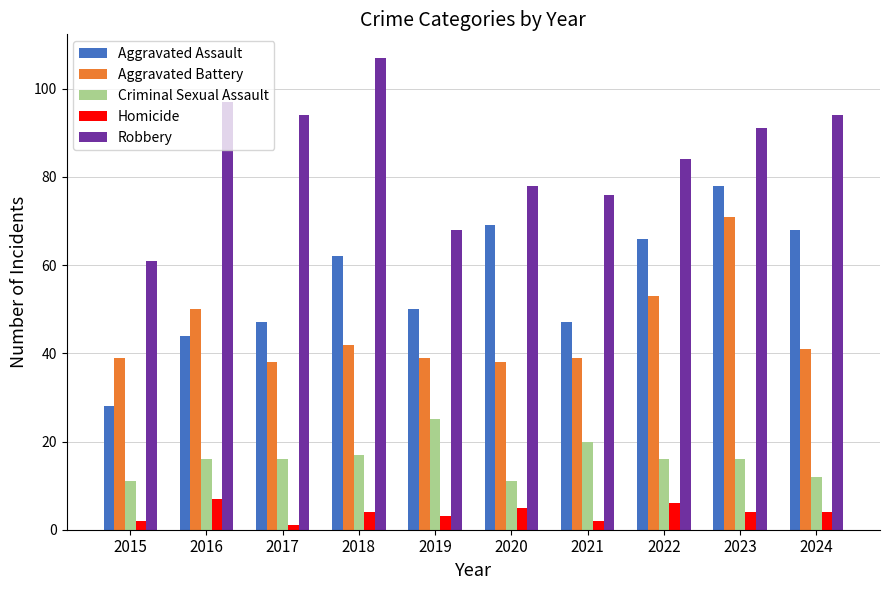

How many bars are there in total?

50